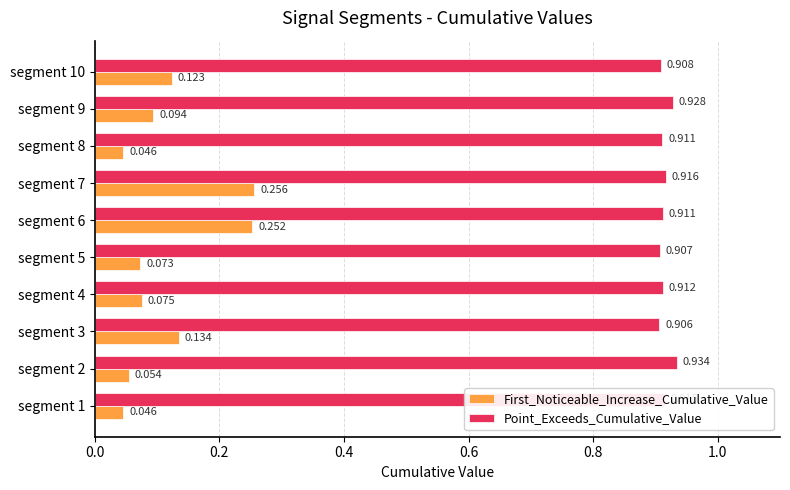

Count the number of data series in this chart.

2